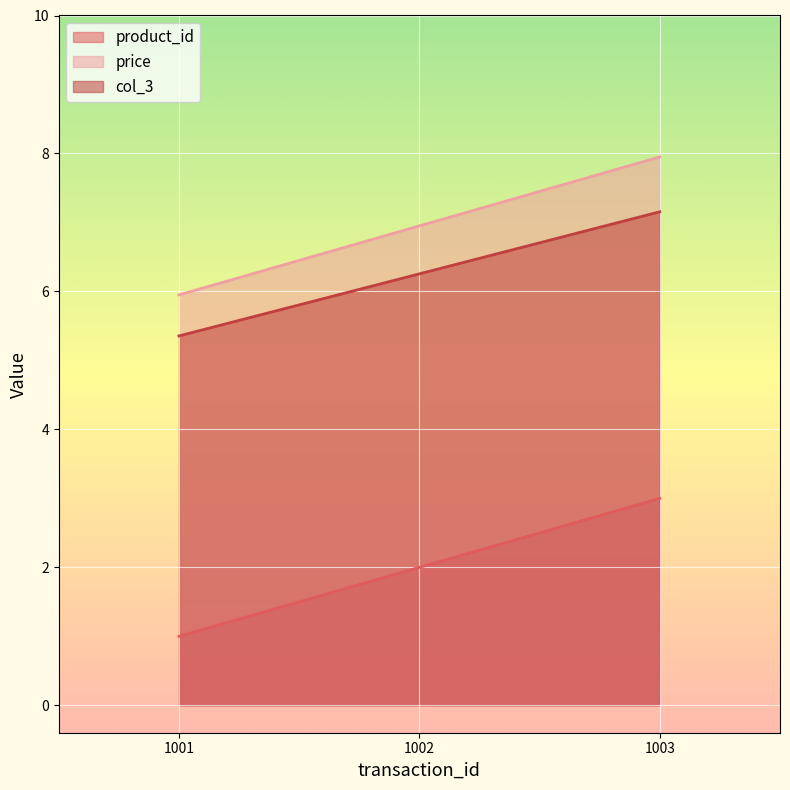

Between 1001 and 1002, which series saw the biggest shift?

product_id